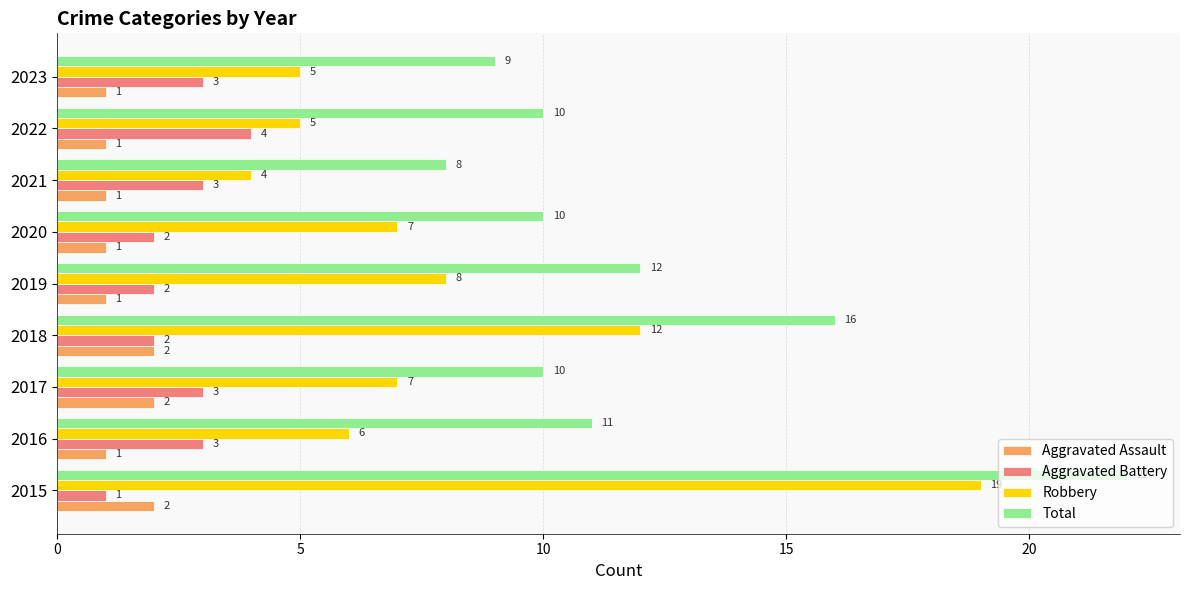

What are all the series names shown in the legend?

Aggravated Assault, Aggravated Battery, Robbery, Total